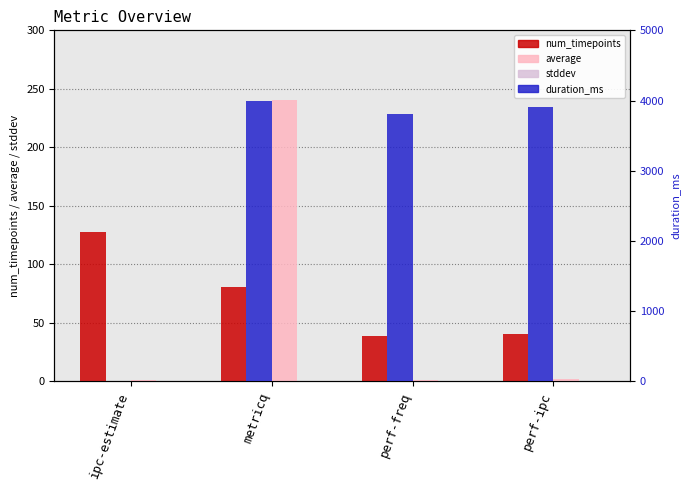

What is the difference between the maximum and second lowest values in the stddev series?

0.2